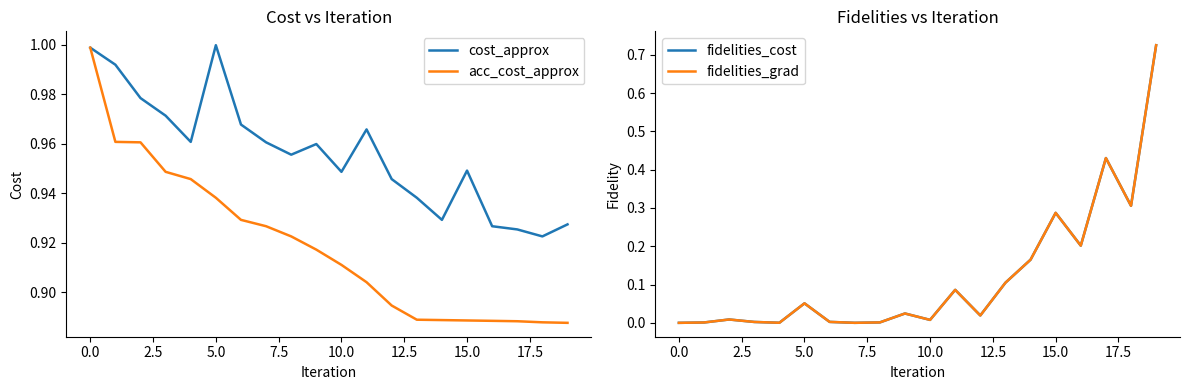

What is the value of the cost_approx point at the 4th from the left?

1.0